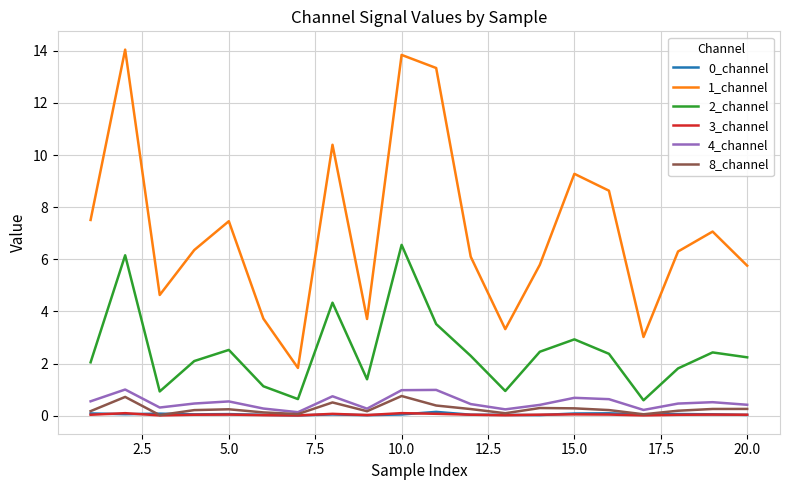

How many series are shown in this chart?

6